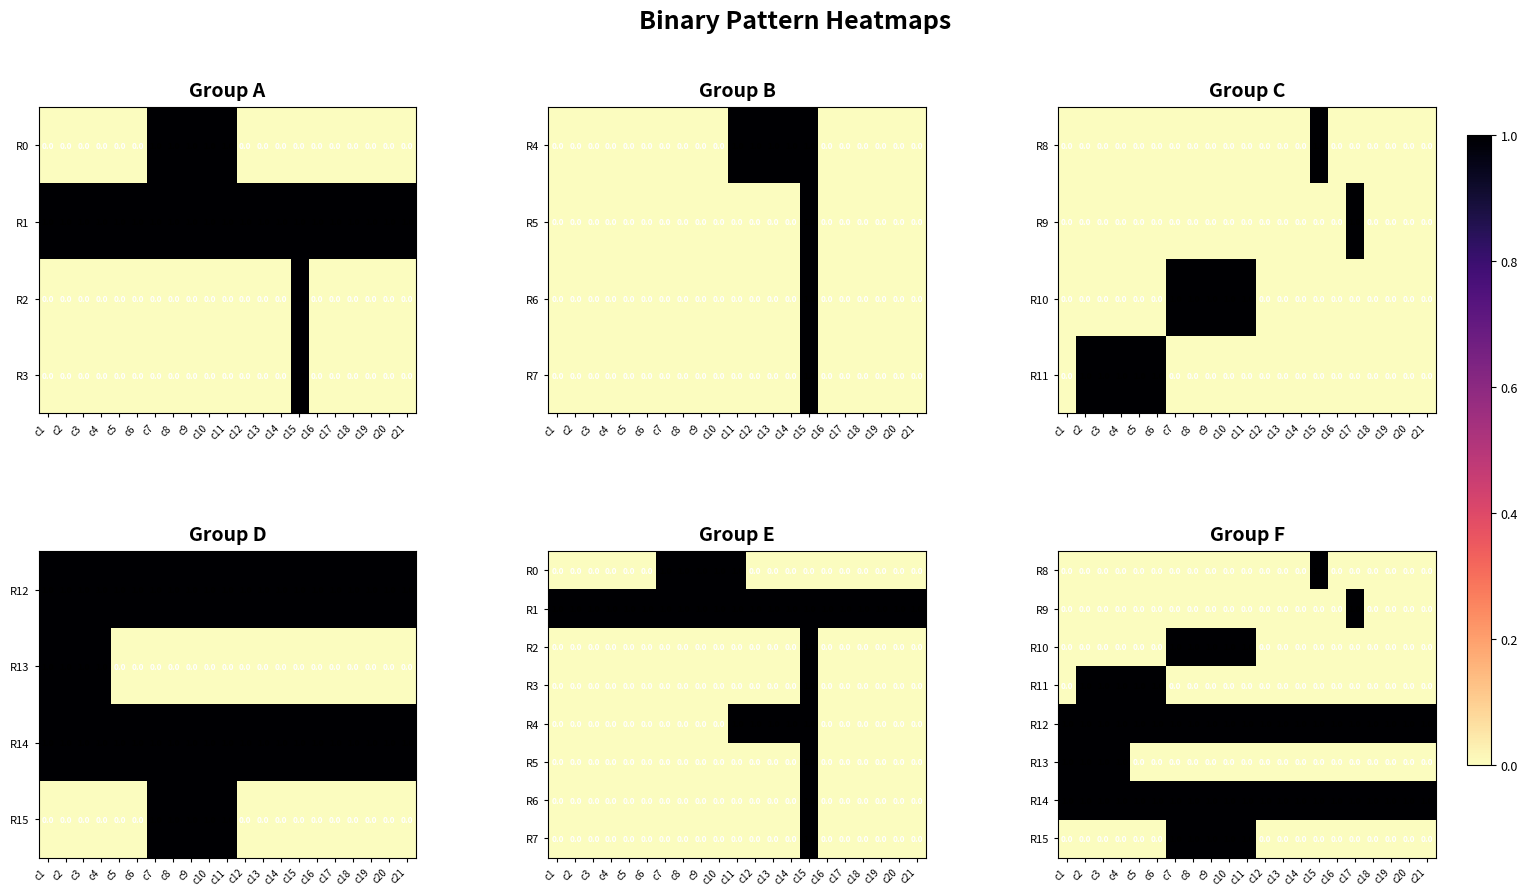

At how many categories does at least one series exceed 0?

21